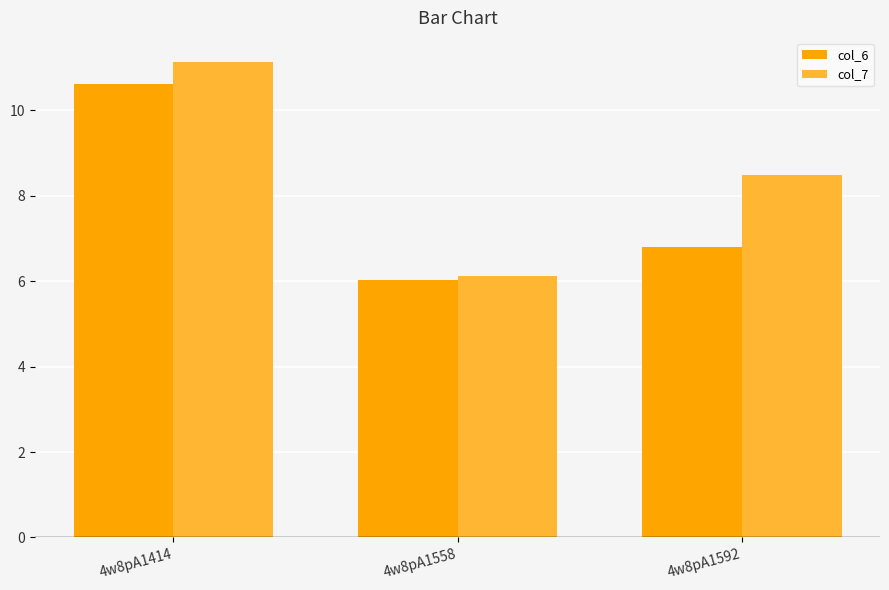

What is the highest value of the col_6 series?

10.6